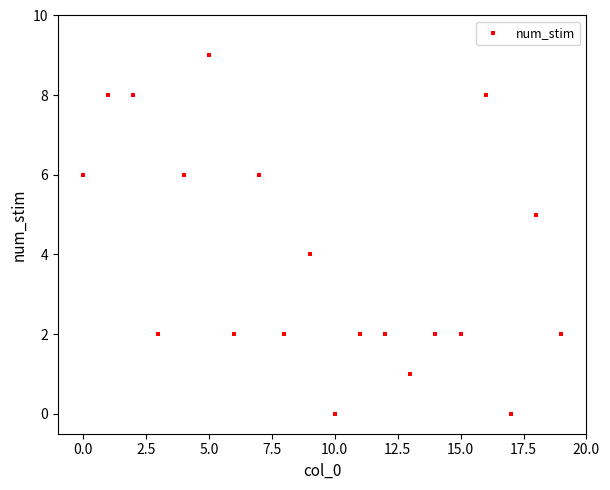

What is the range of Y values (max minus min)?

9